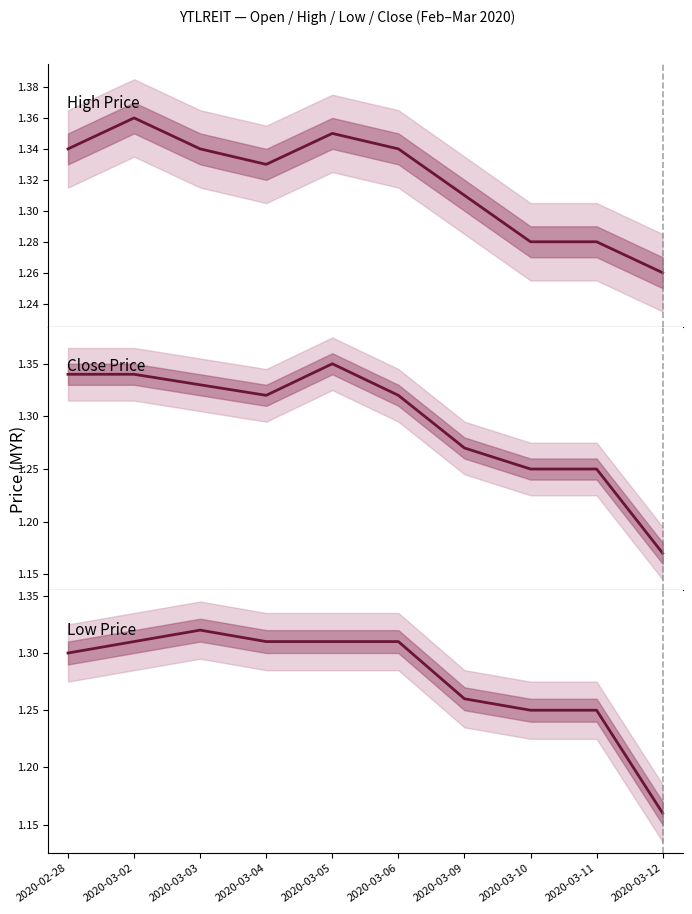

Does the chart display data point markers on the line(s)?

No